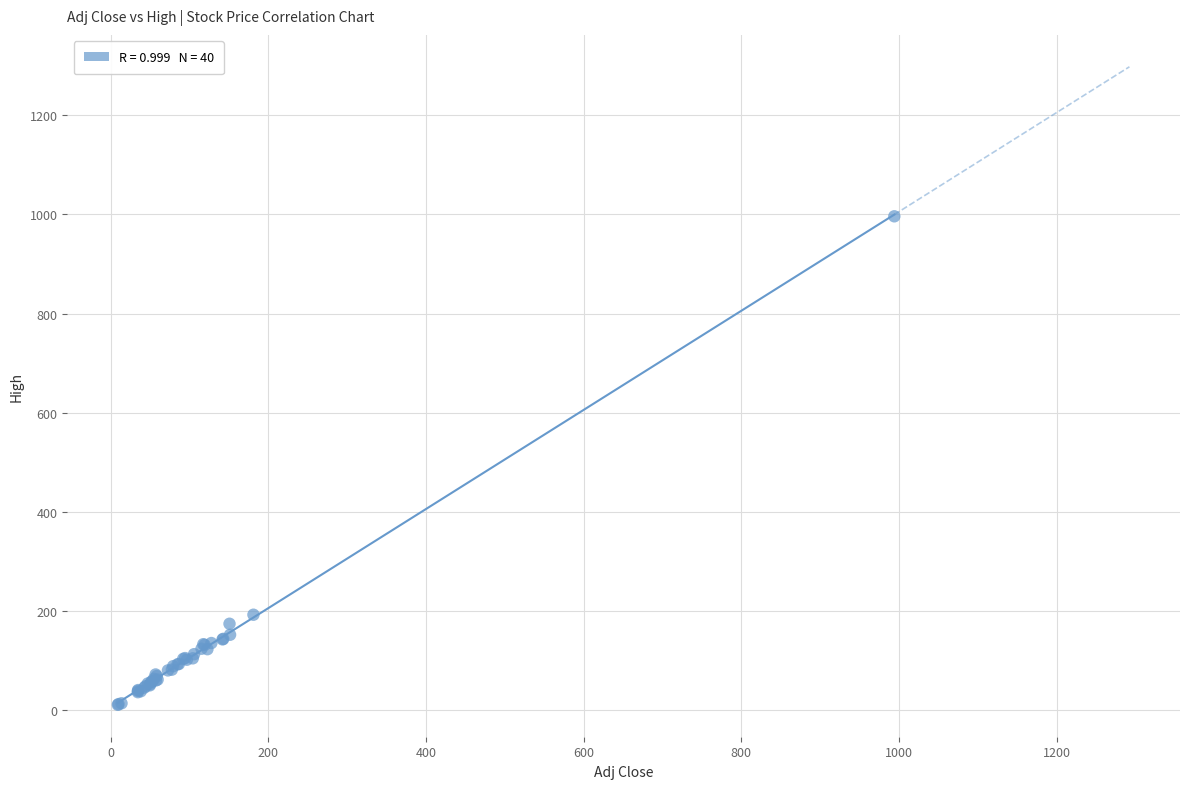

What Y value in the scatter plot is closest to 503?

192.7